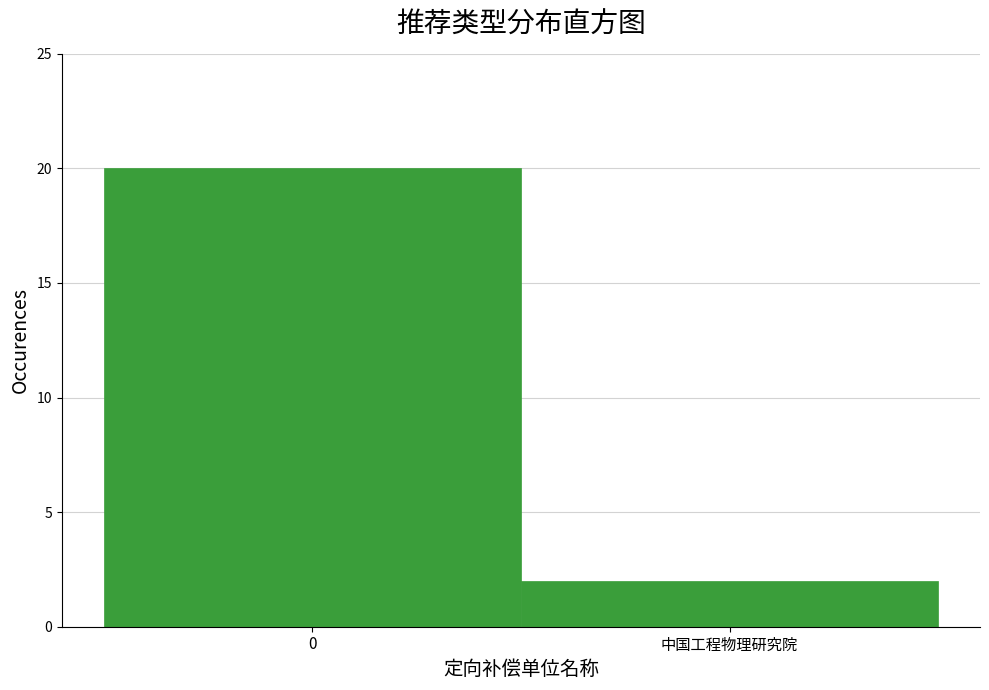

Reading left to right, extract all data points from this chart.

20	2